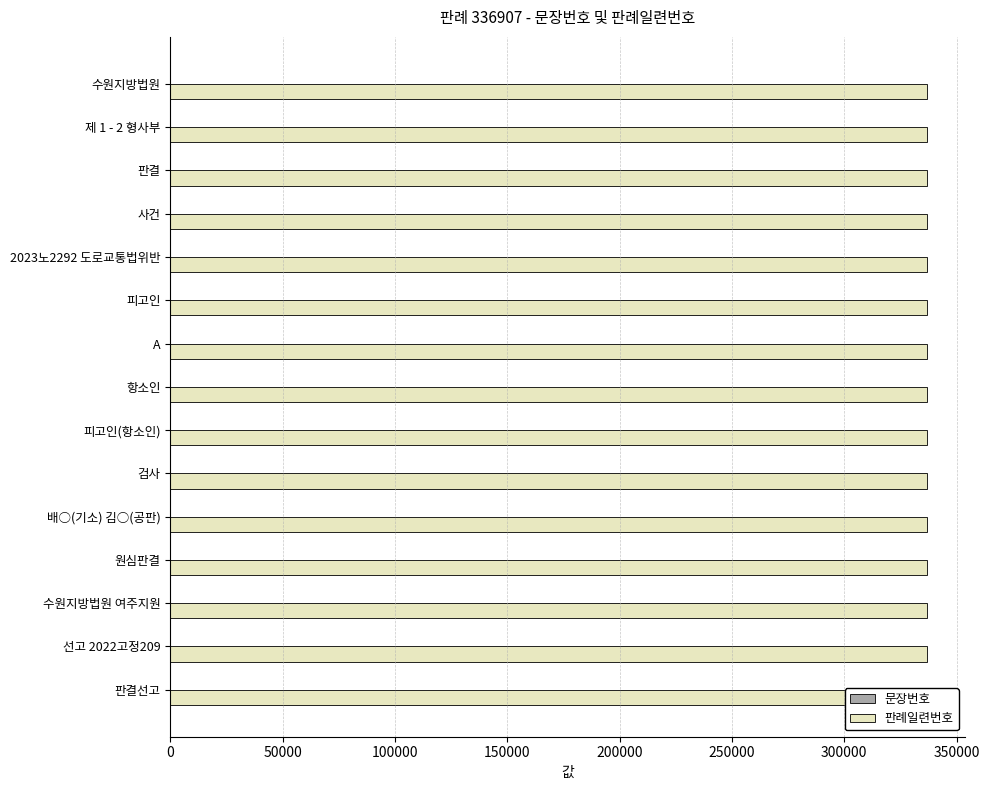

Which series has the largest range (max minus min)?

문장번호